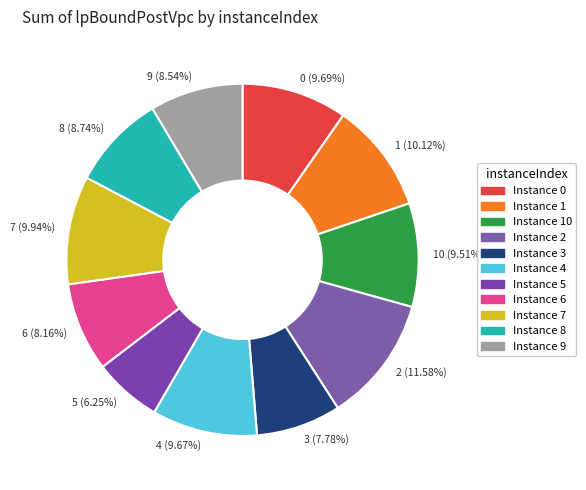

How many segments does this pie chart have?

11